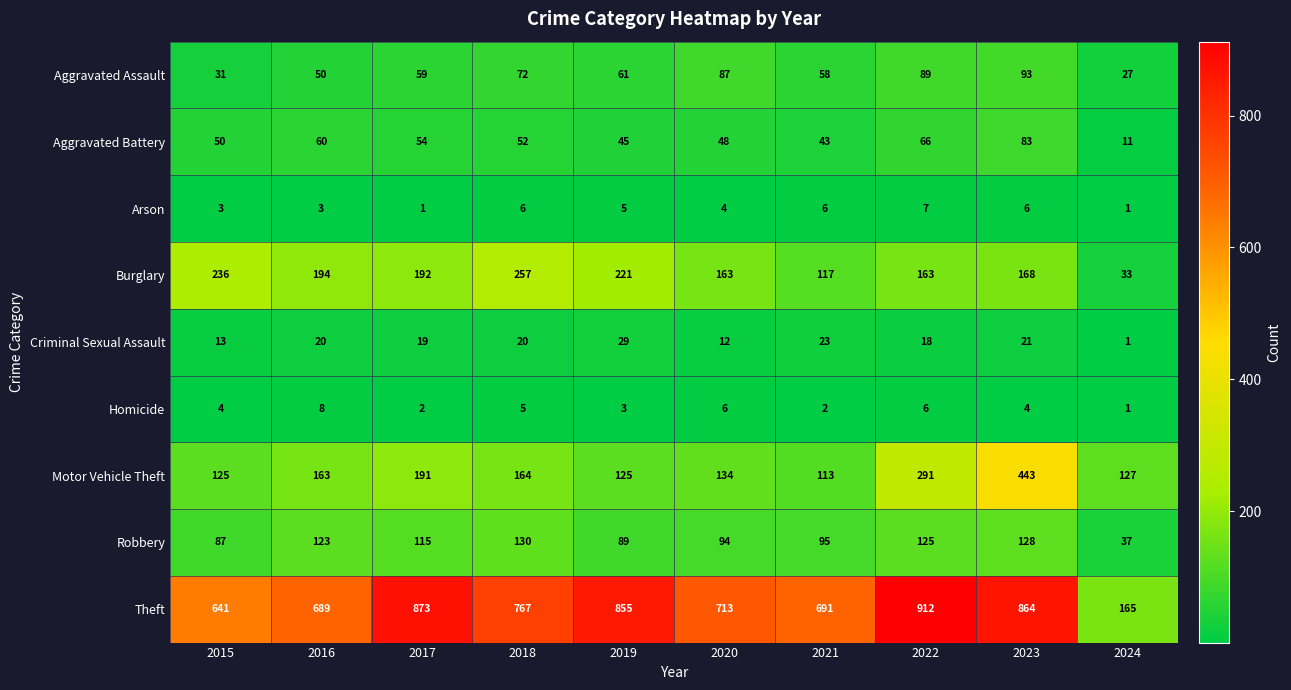

Count the number of categories in the chart.

10